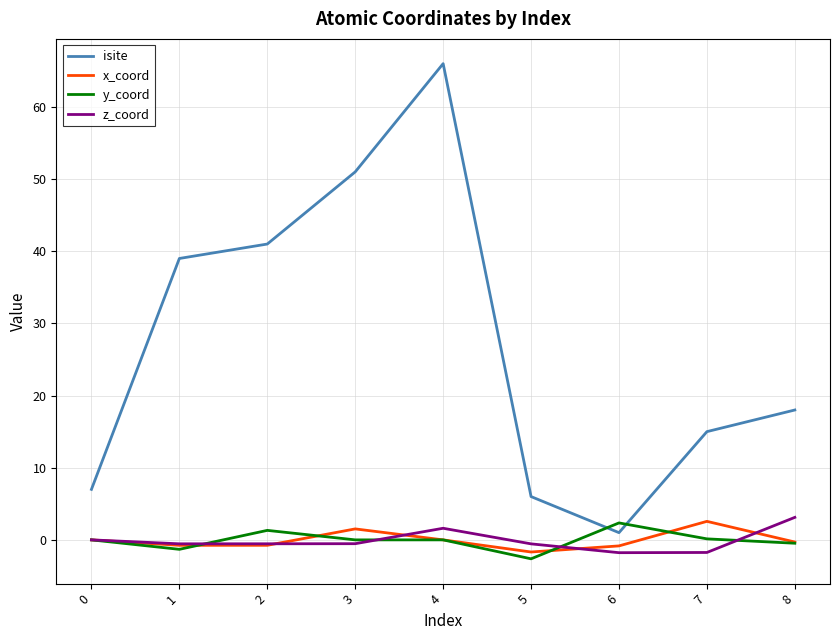

What is the total value across all series at 8?

20.4